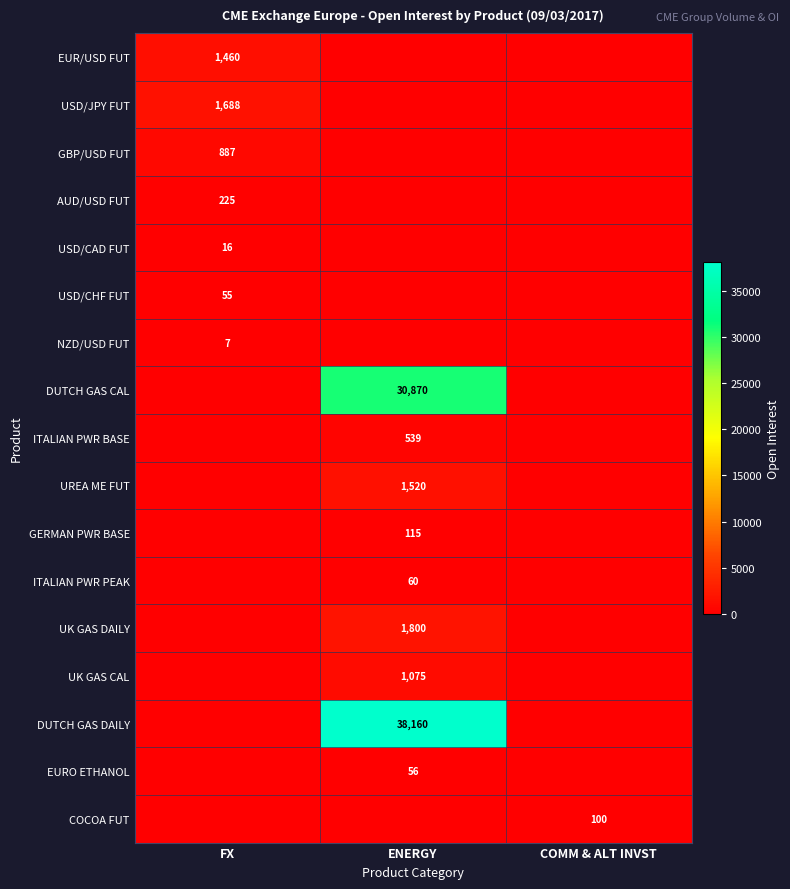

The NZD/USD FUT series shows 10 at FX. True or false?

False